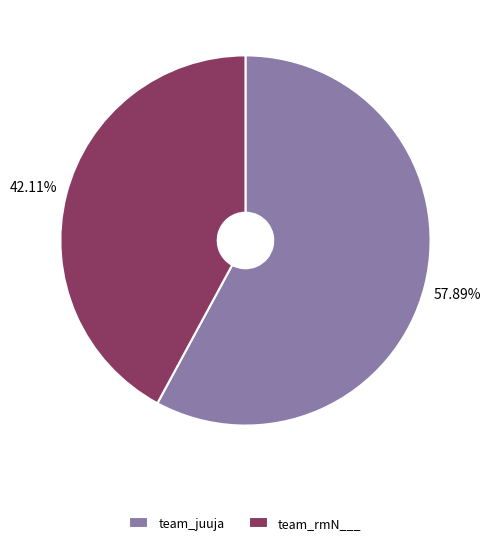

To the nearest percent, what is the difference between the team_rmN___ and team_juuja slice percentages?

16%